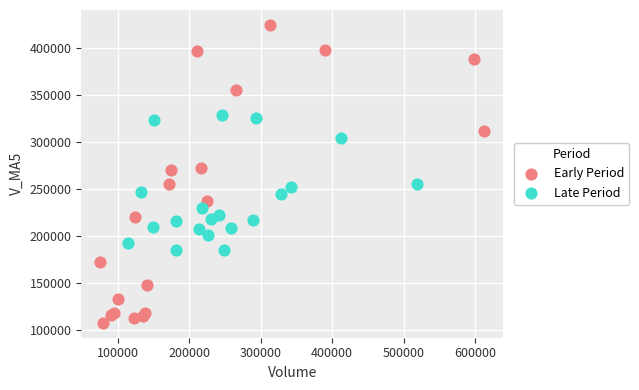

Which series contains the lowest Y value?

Early Period